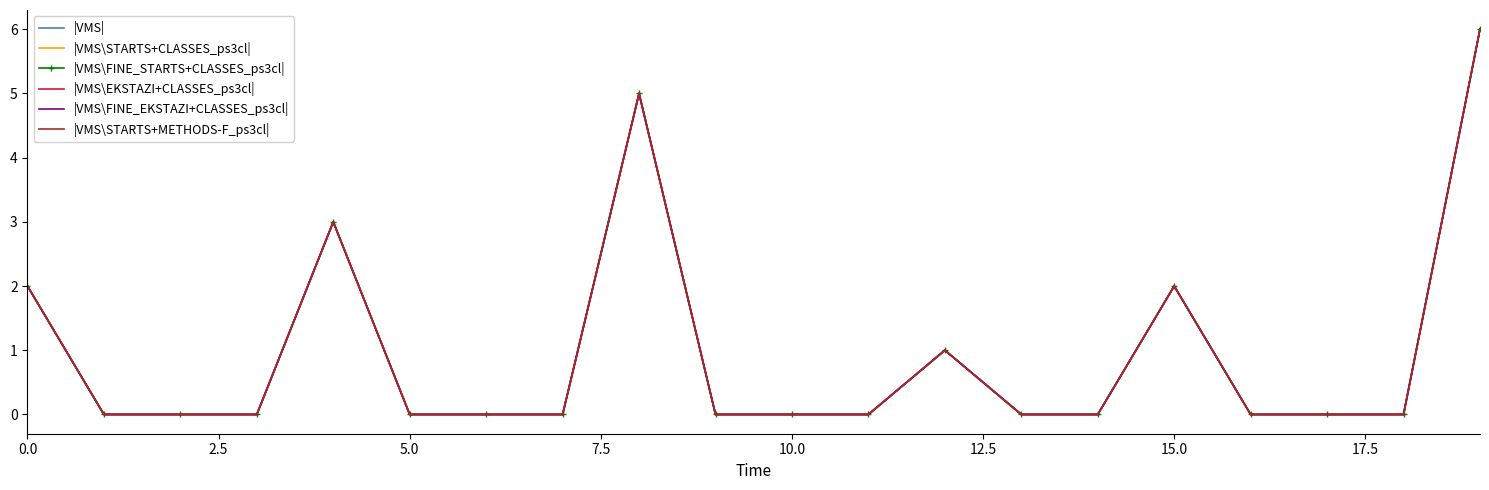

Which series has the widest spread of values?

|VMS|